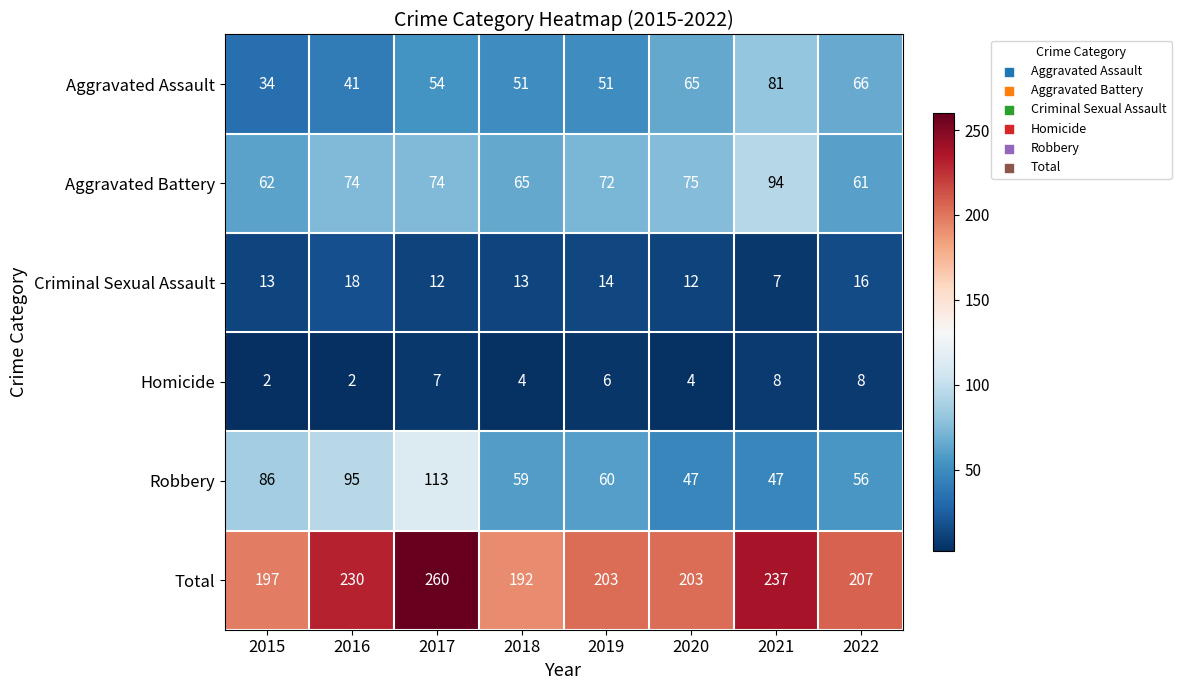

Where does the Total series first go above 207?

2016